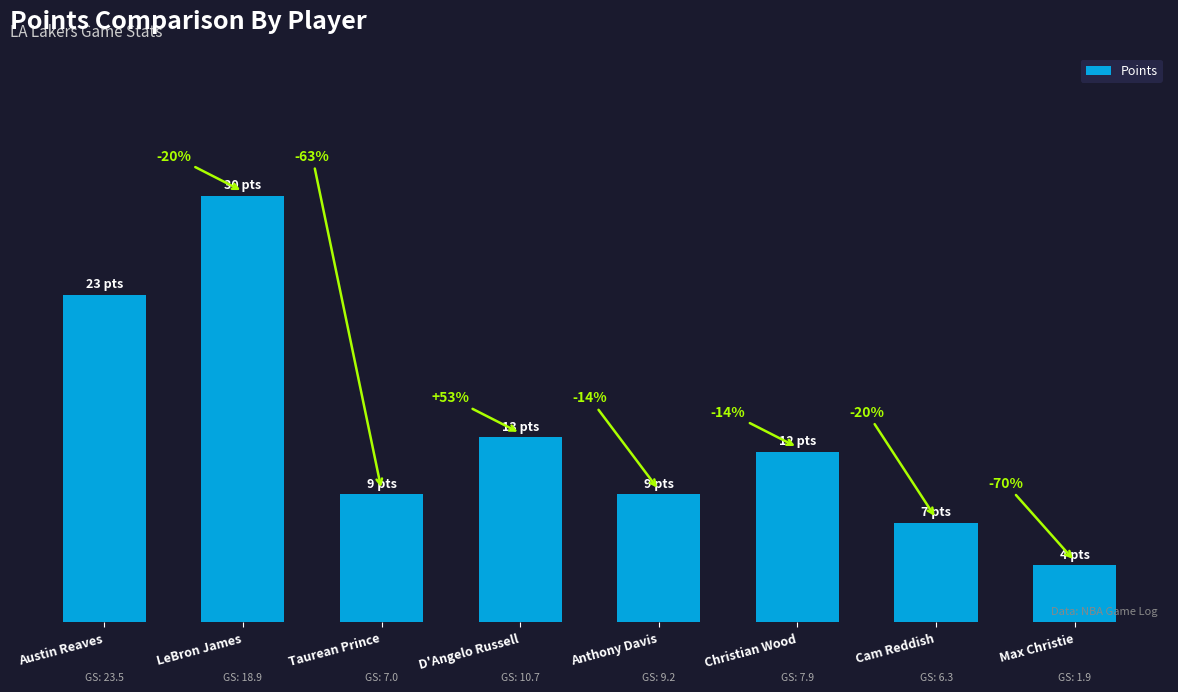

Reading left to right, what are all the values shown in this chart?

23	30	9	13	9	12	7	4